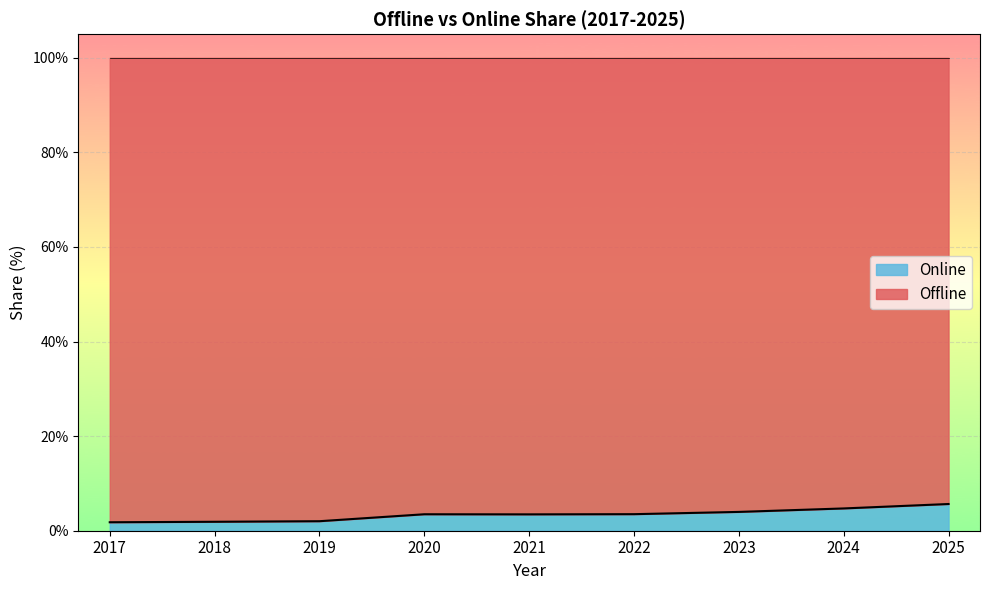

Approximately how many times larger is the value at 2017 compared to 2020?

0.5